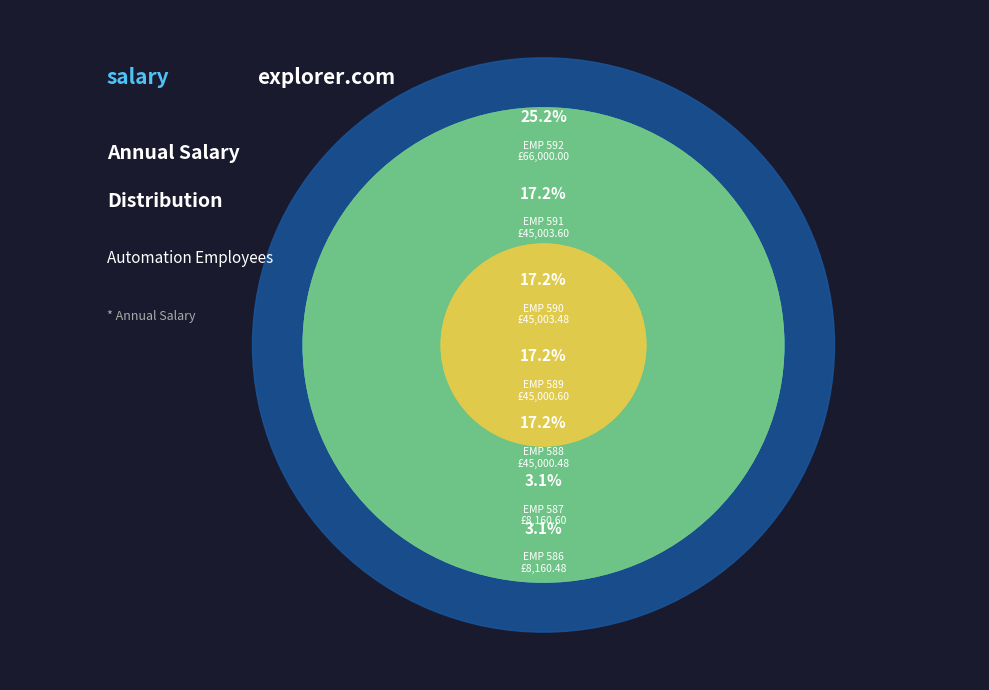

Which category has the smallest portion of the pie?

EMP 586